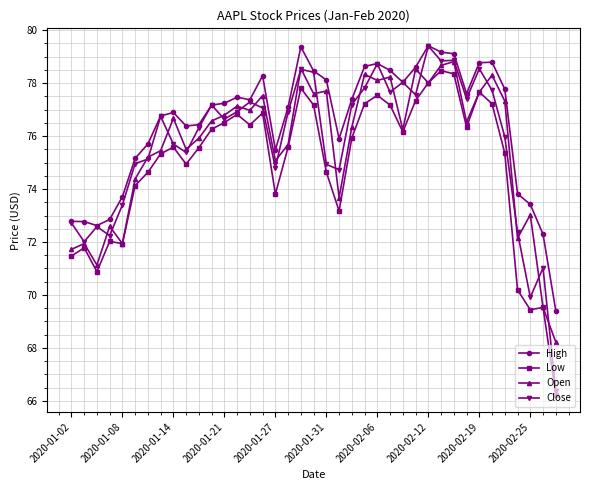

What is the minimum value shown in the chart?

66.2